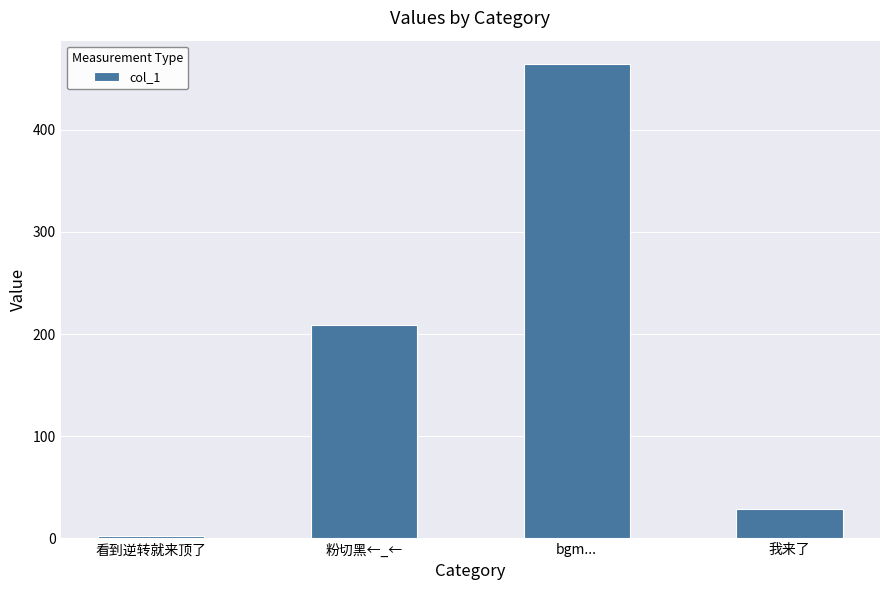

Reading left to right, what are all the values shown in this chart?

看到逆转就来顶了=2.3	粉切黑←_←=208.8	bgm...=463.8	我来了=28.7